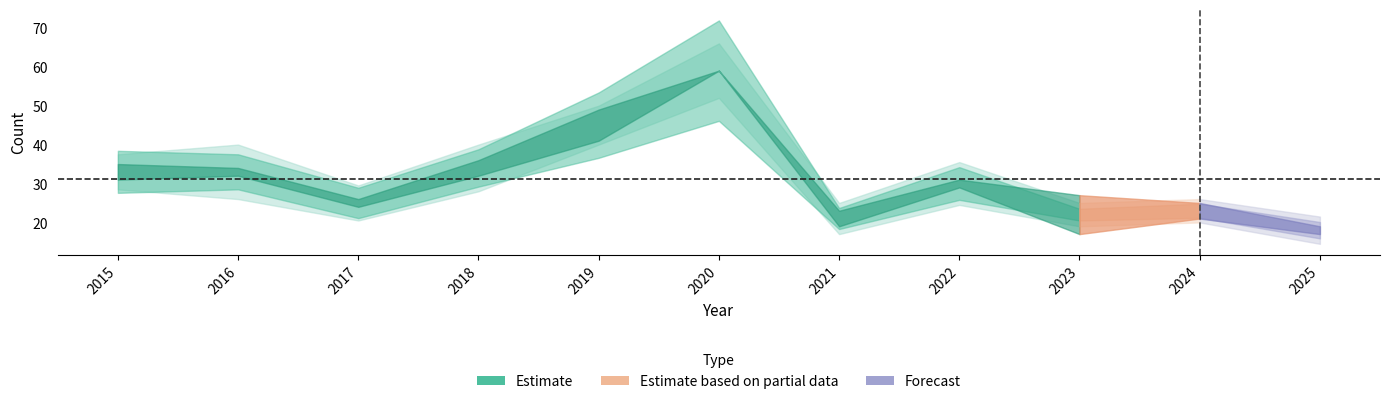

Where does the Theft series first go above 14?

2015